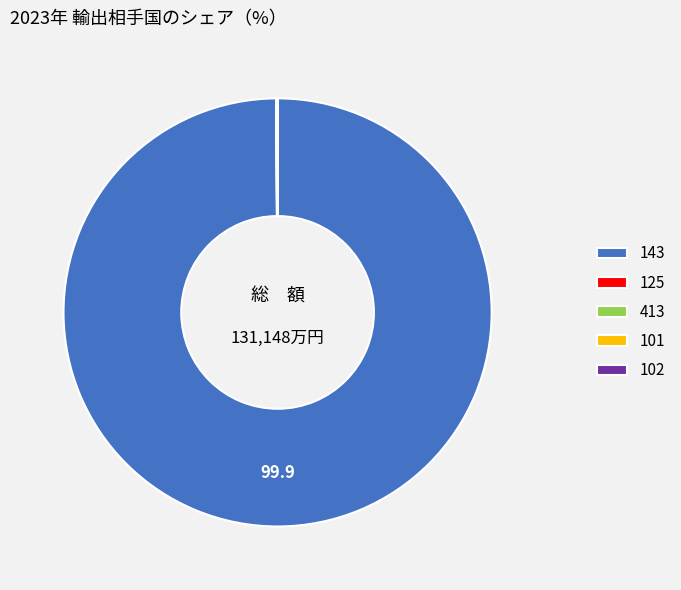

Which category has the biggest portion of the pie?

143